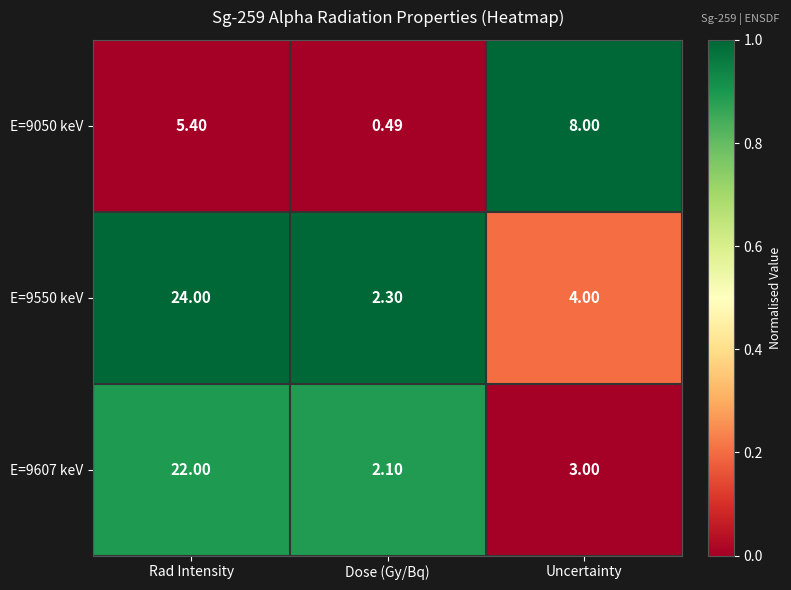

At which label does E=9550 keV reach its minimum?

Dose (Gy/Bq)